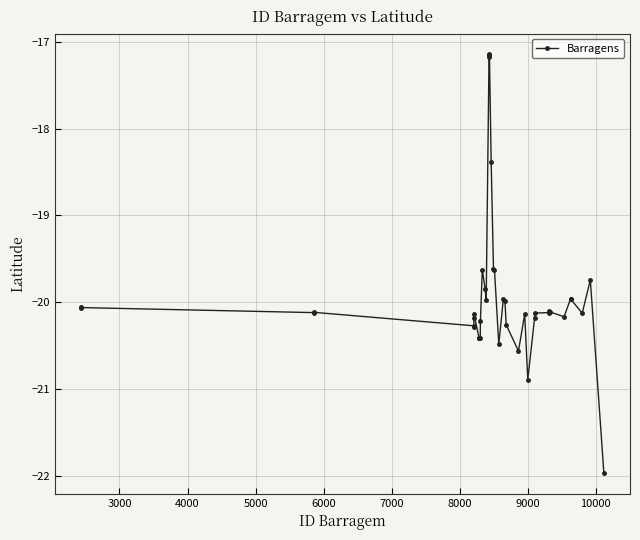

True or false: the data has more than 1 interior local peaks.

True